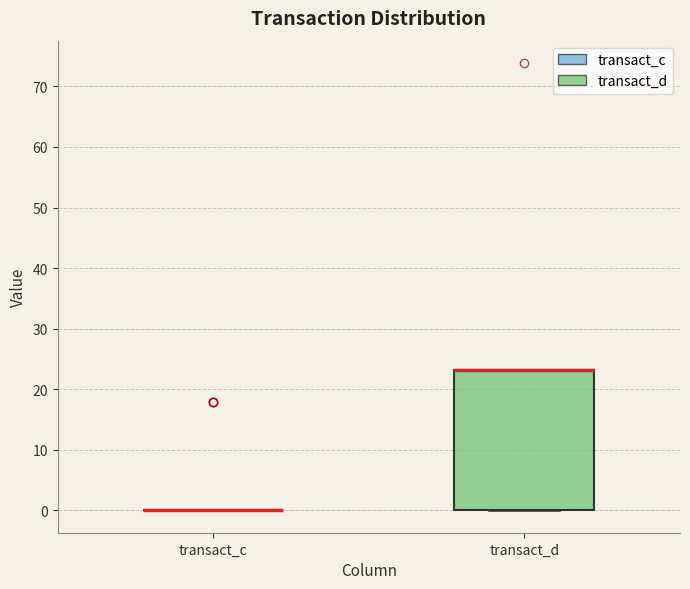

Comparing the boxes themselves (not the whiskers), which one is the tallest?

transact_d